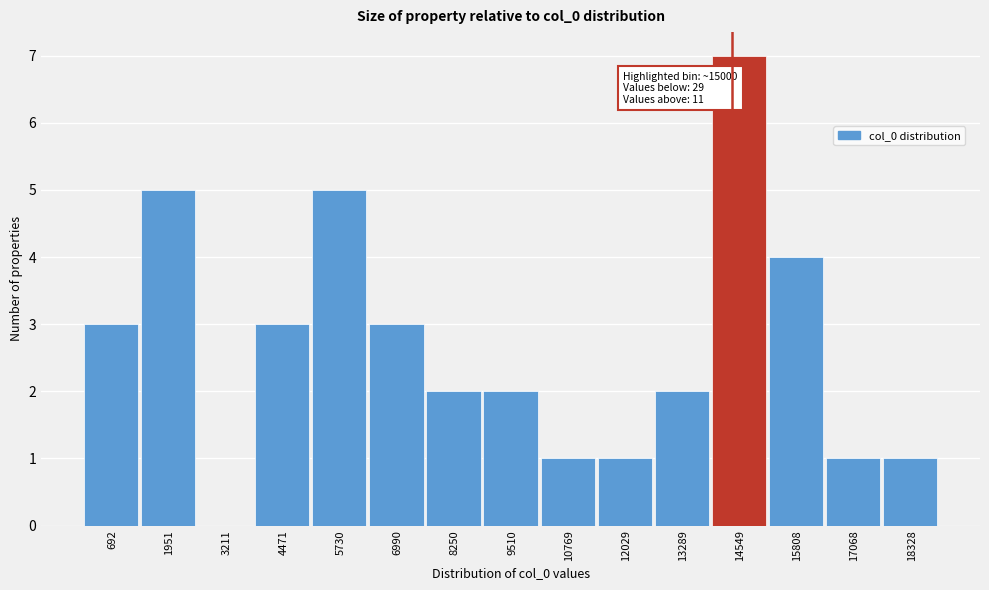

Reading left to right, extract all data points from this chart.

692=3	1951=5	3211=0	4471=3	5730=5	6990=3	8250=2	9510=2	10769=1	12029=1	13289=2	14549=7	15808=4	17068=1	18328=1